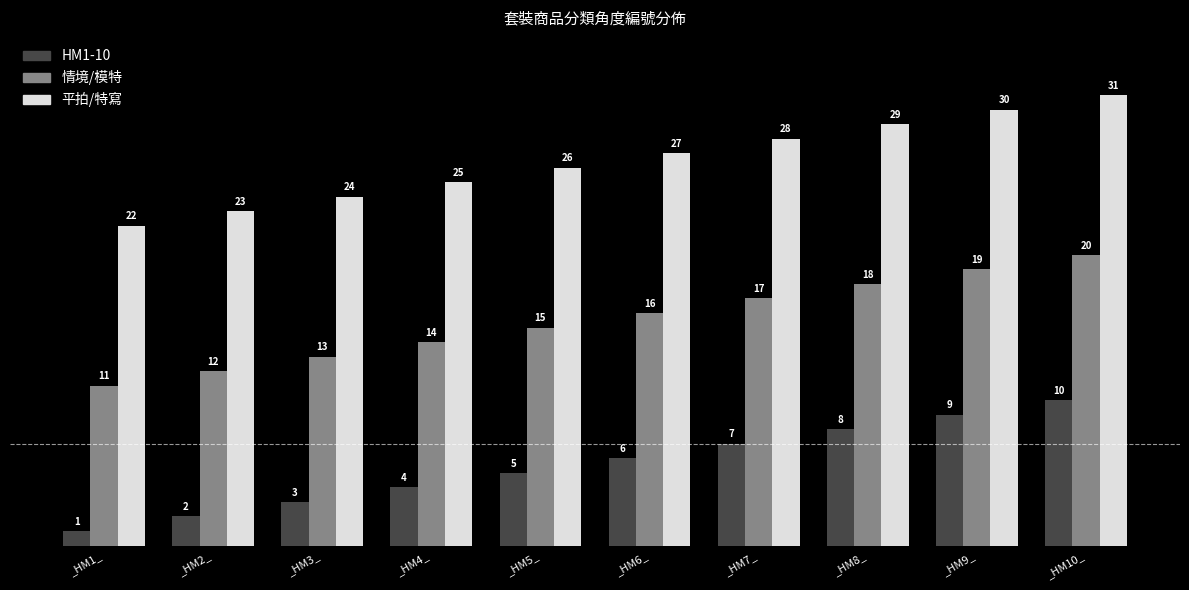

What position from the left is _HM10_?

10